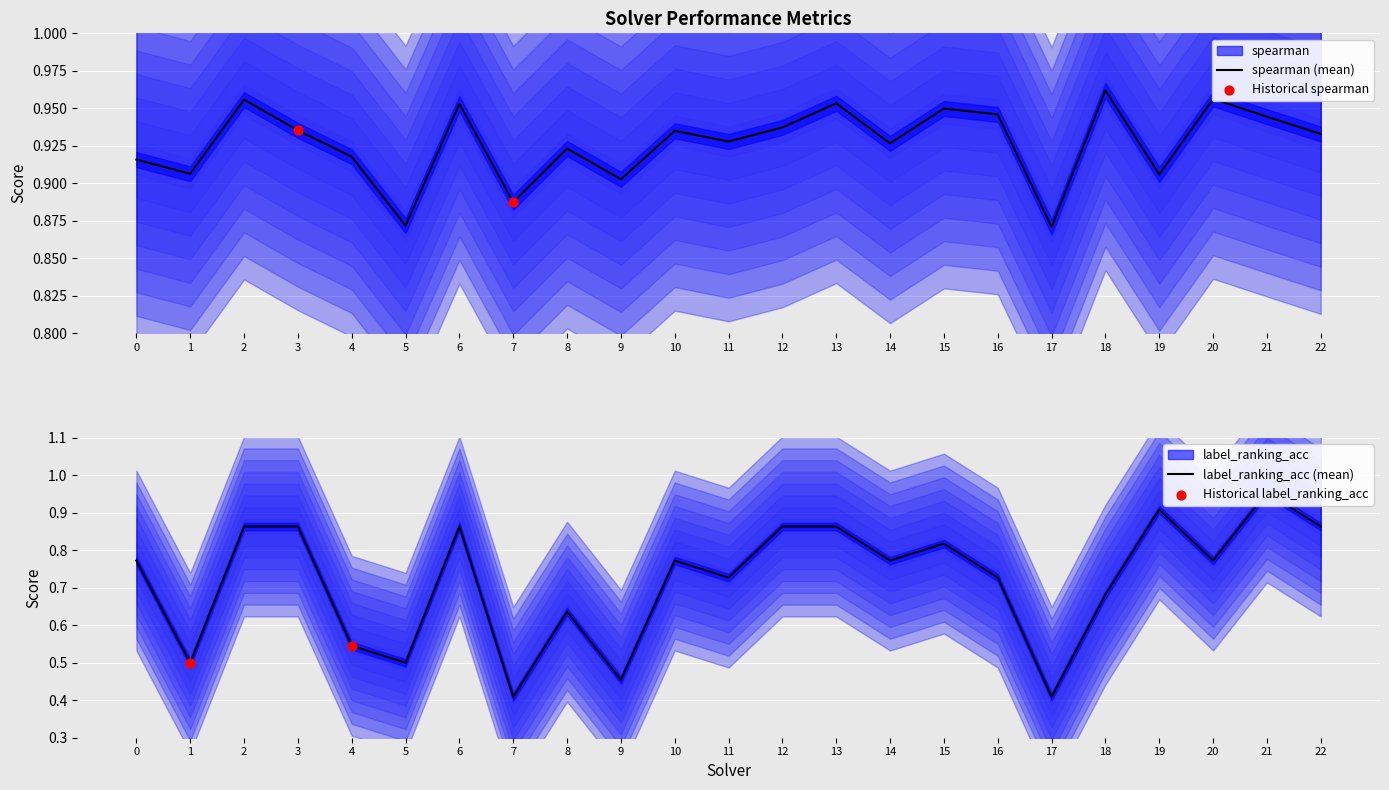

What are all the series names shown in the legend?

label_ranking_acc, spearman